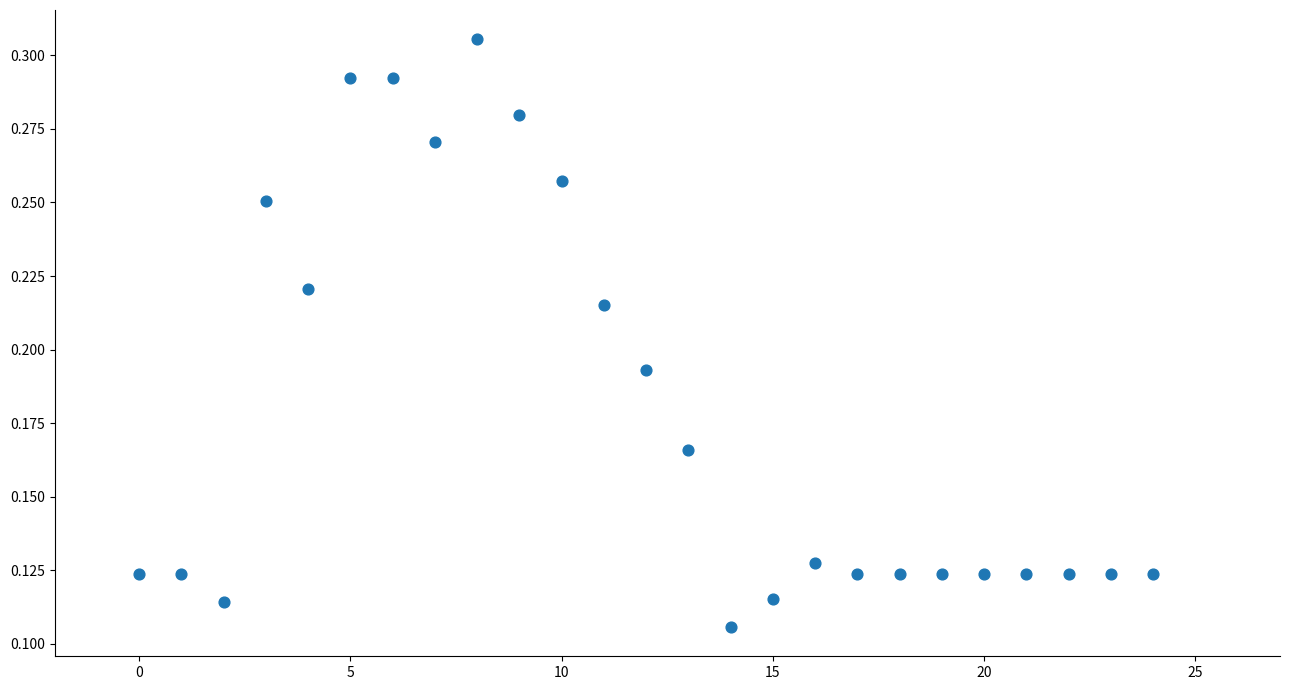

How many data points are displayed?

25